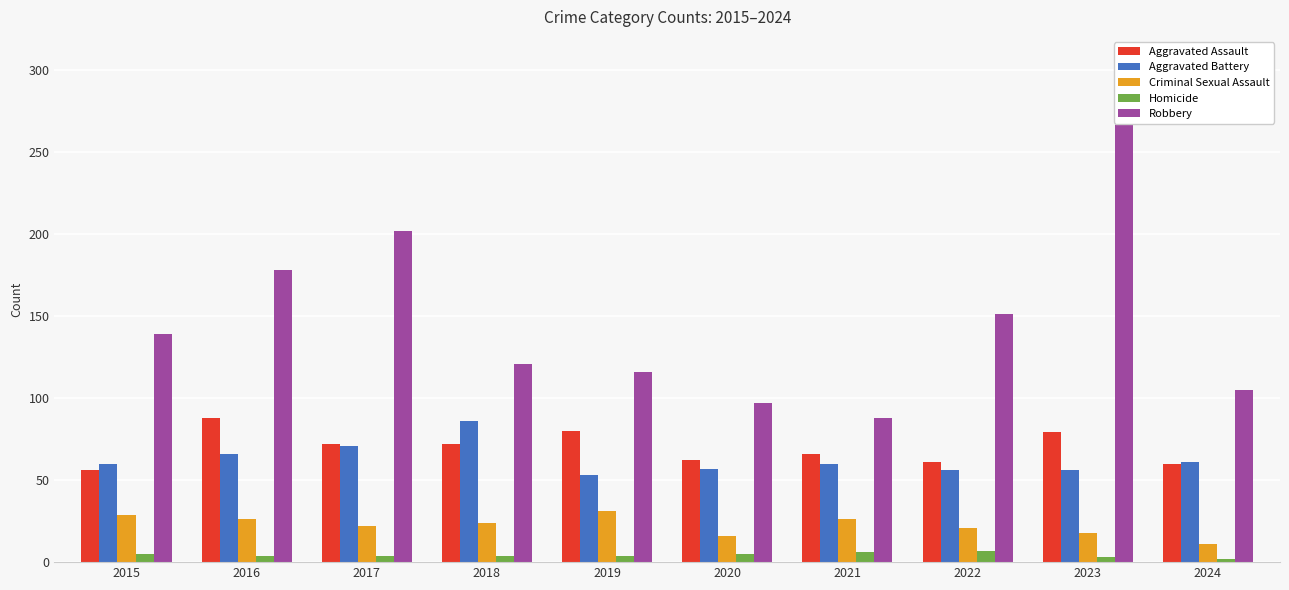

Is it true that Homicide equals 2 at 2020?

False